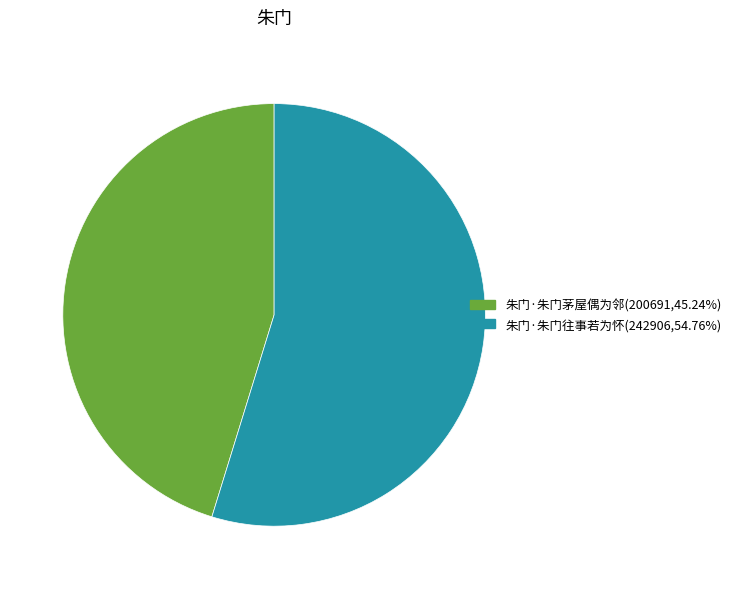

True or false: 朱门·朱门往事若为怀 accounts for 68% of the total.

False